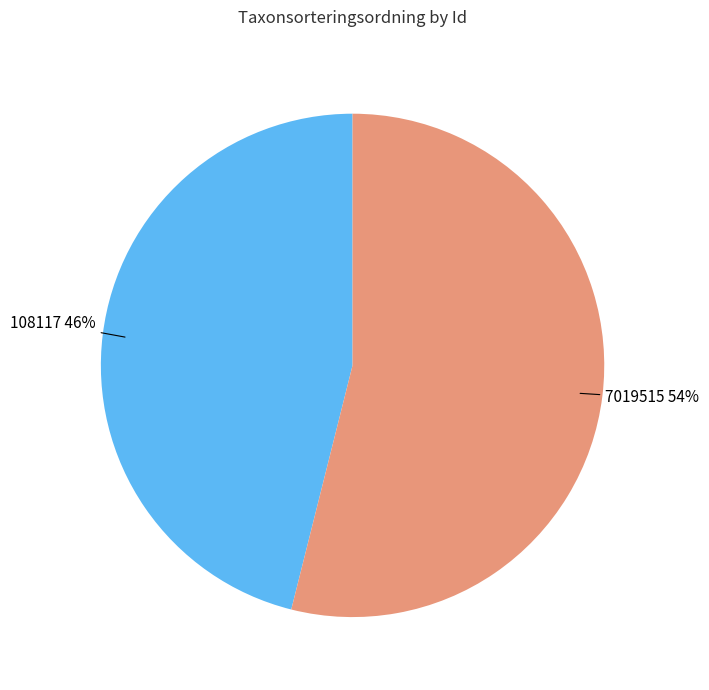

The 108117 slice represents 56% of the pie. True or false?

False